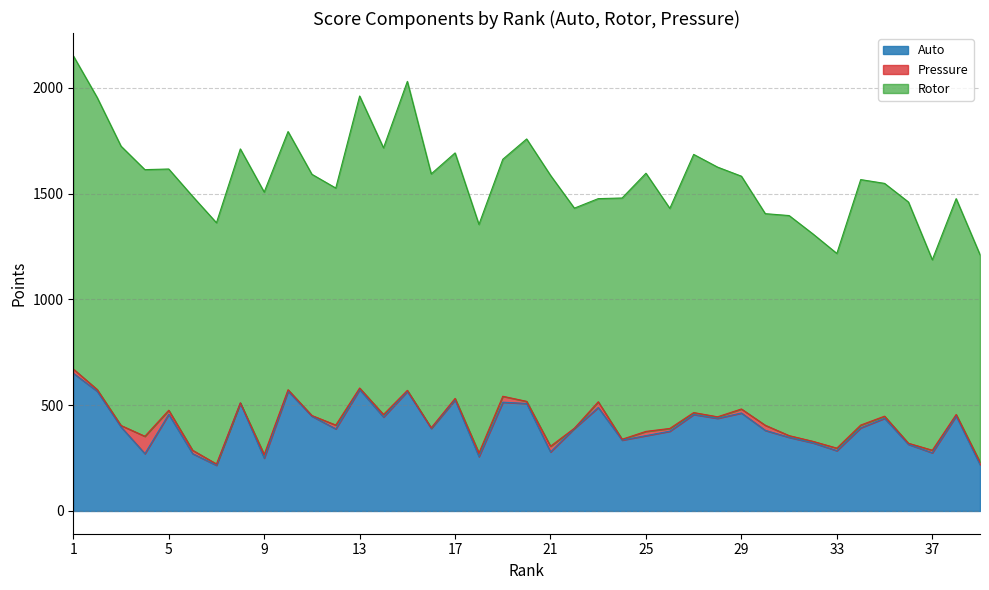

How many values in the Pressure series are below 10?

18